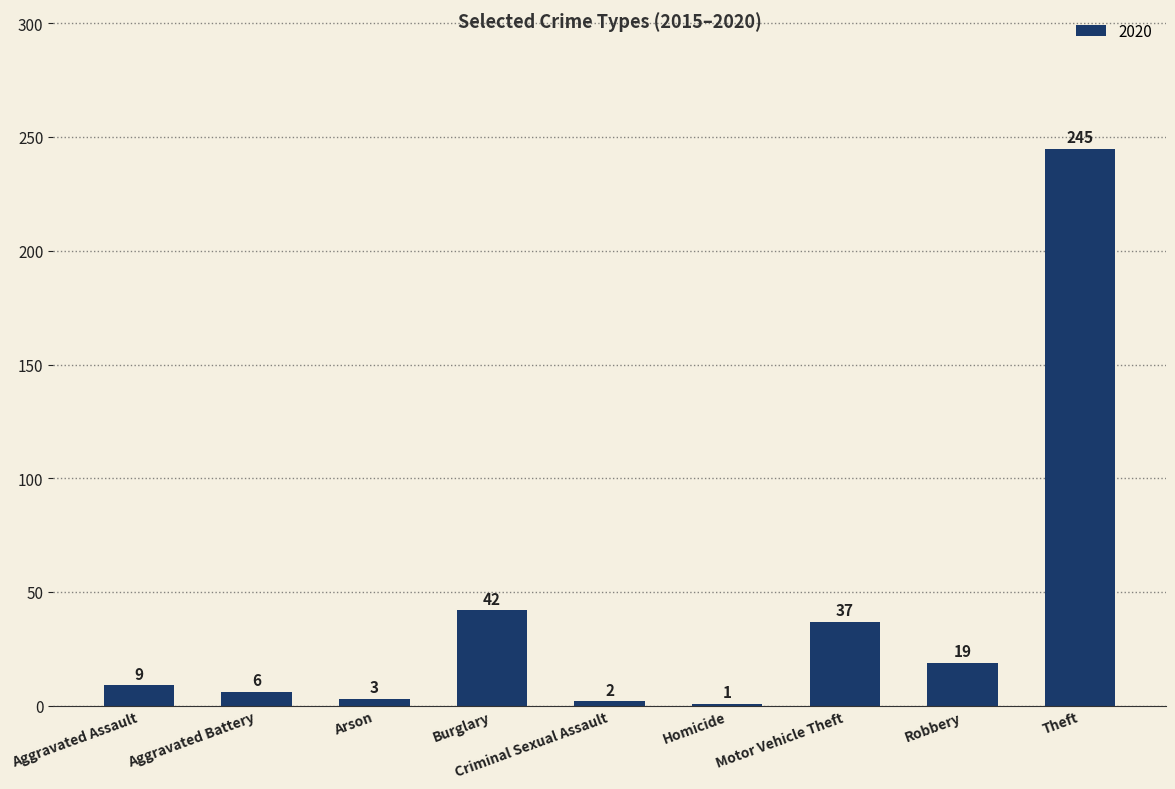

True or false: the data shows 423 at Theft.

False